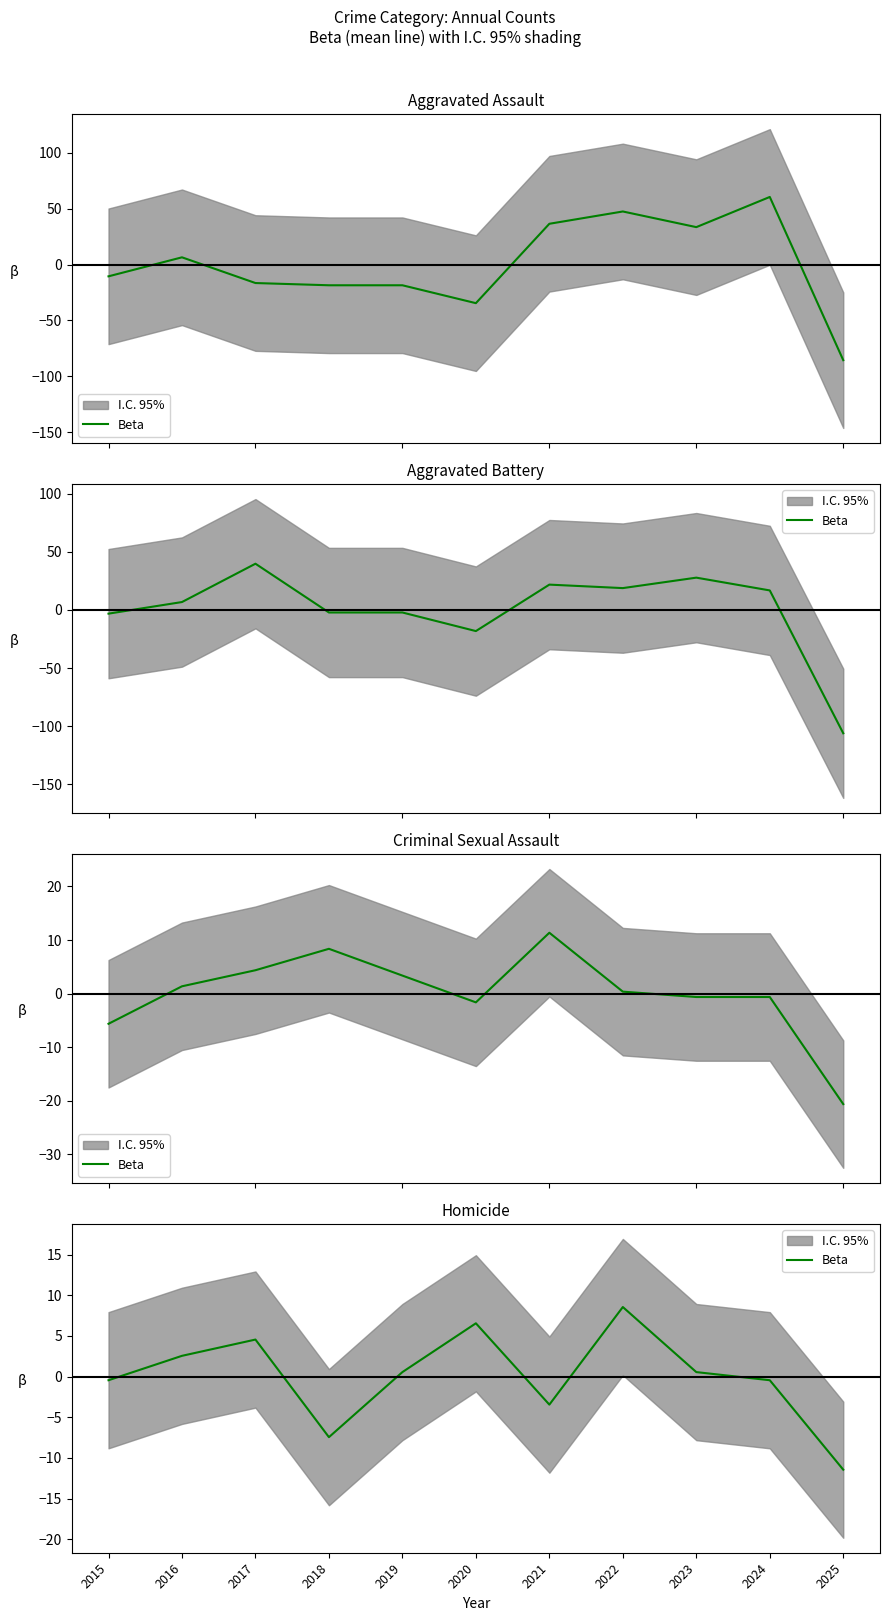

Rank the categories by value from lowest to highest.

2025, 2018, 2021, 2015, 2024, 2019, 2023, 2016, 2017, 2020, 2022